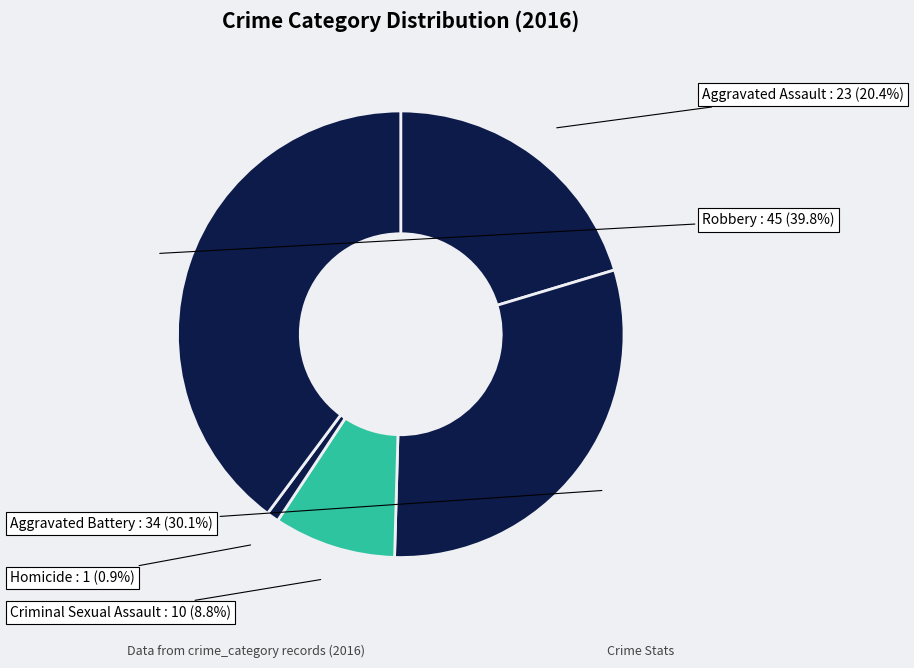

To the nearest percent, what is the combined percentage of Homicide and Aggravated Assault?

21%